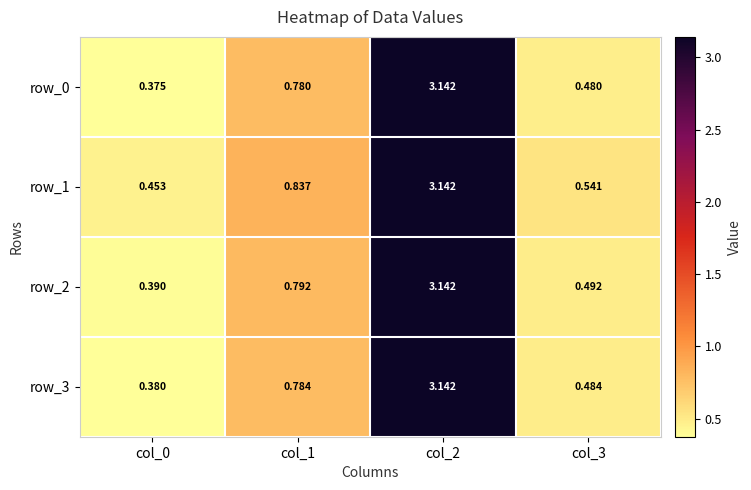

Which series has the largest range (max minus min)?

row_0